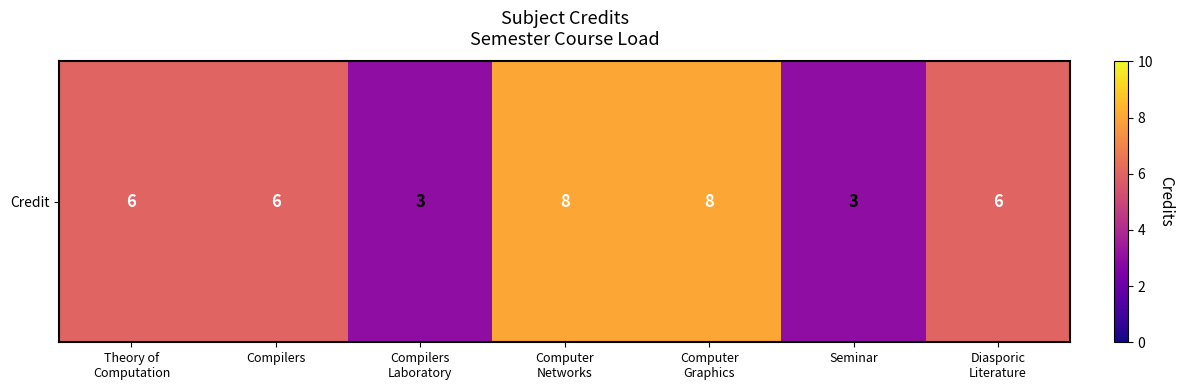

What is the change in value from Compilers to Compilers
Laboratory?

-3